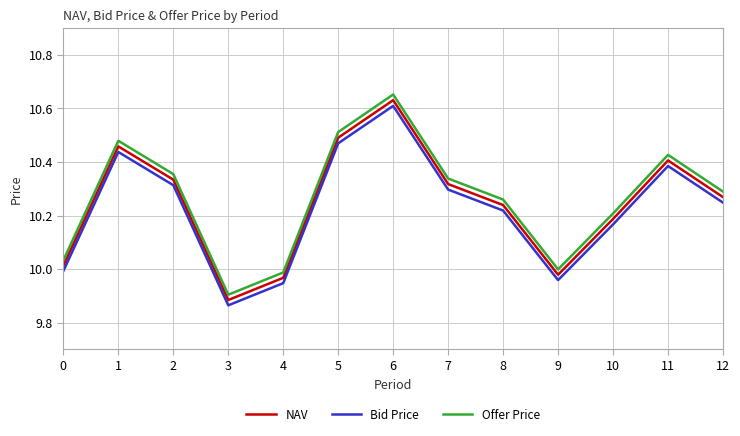

The value of Bid Price at 12 is 10.2. True or false?

True